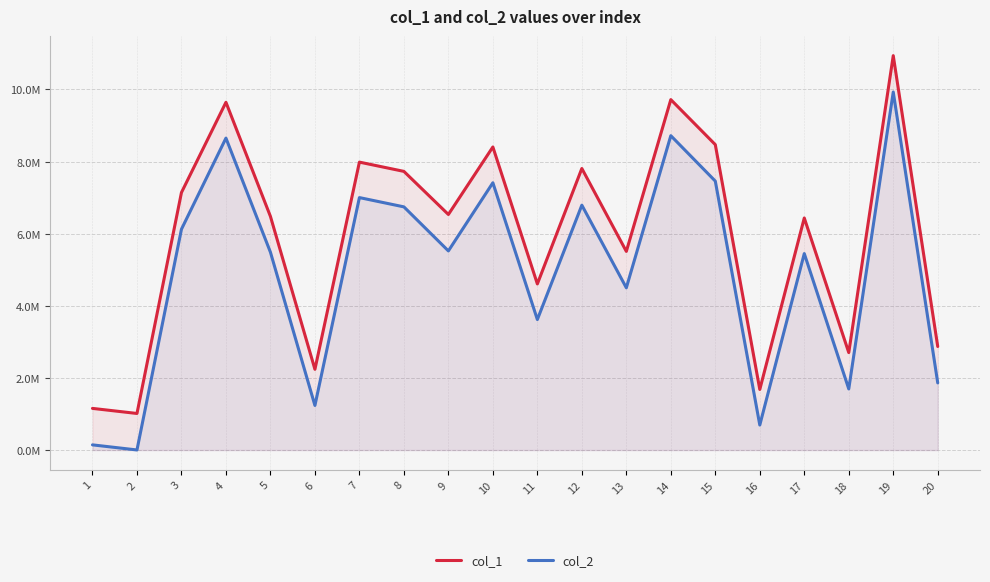

Where is col_2 nearest to the value 4965732?

13